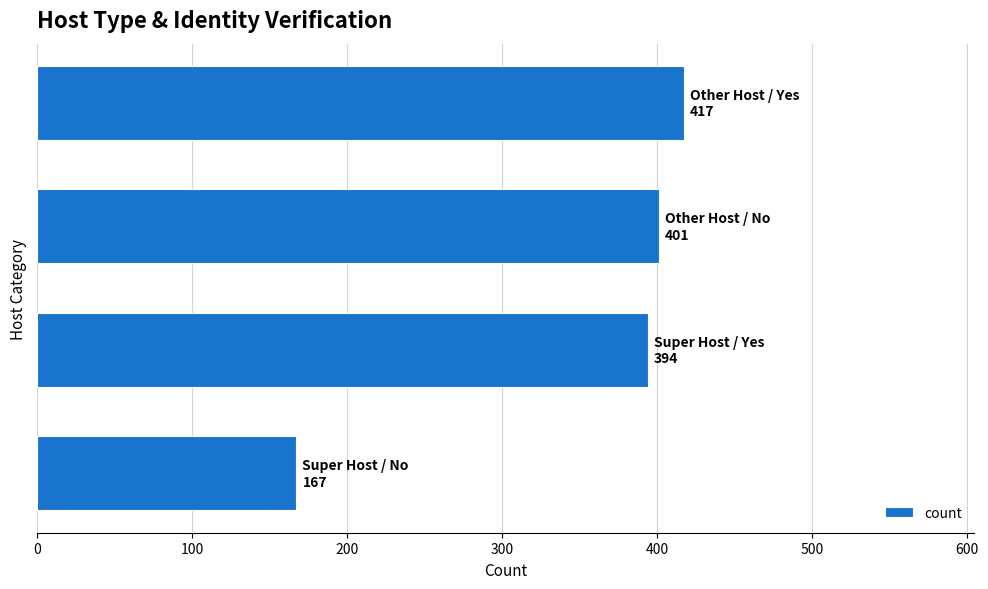

What is the smallest value displayed?

167